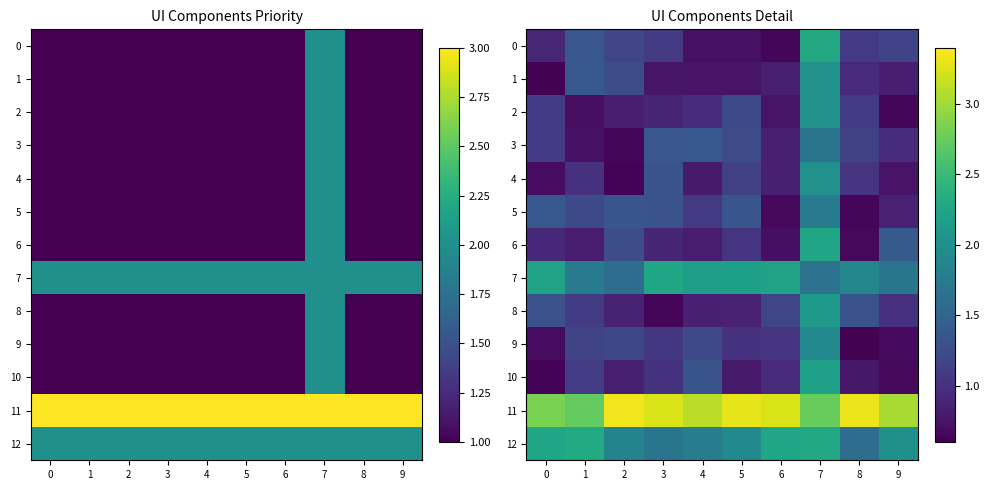

Which series changed the most between 4 and 8?

9